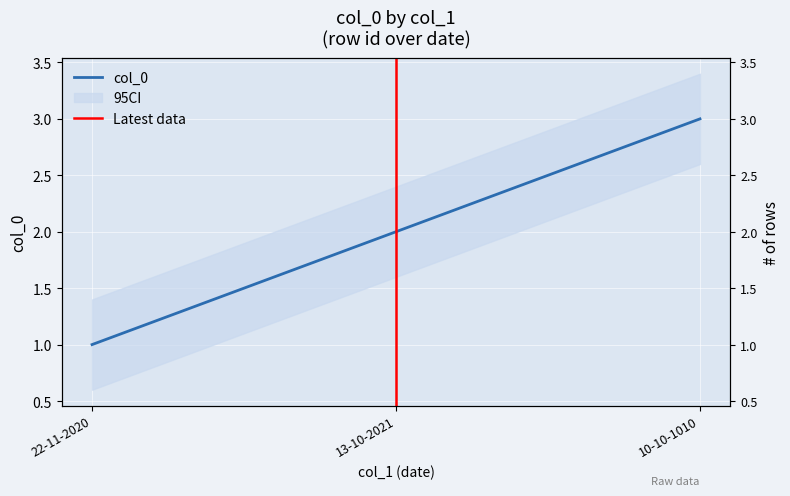

Count the number of categories in the chart.

3